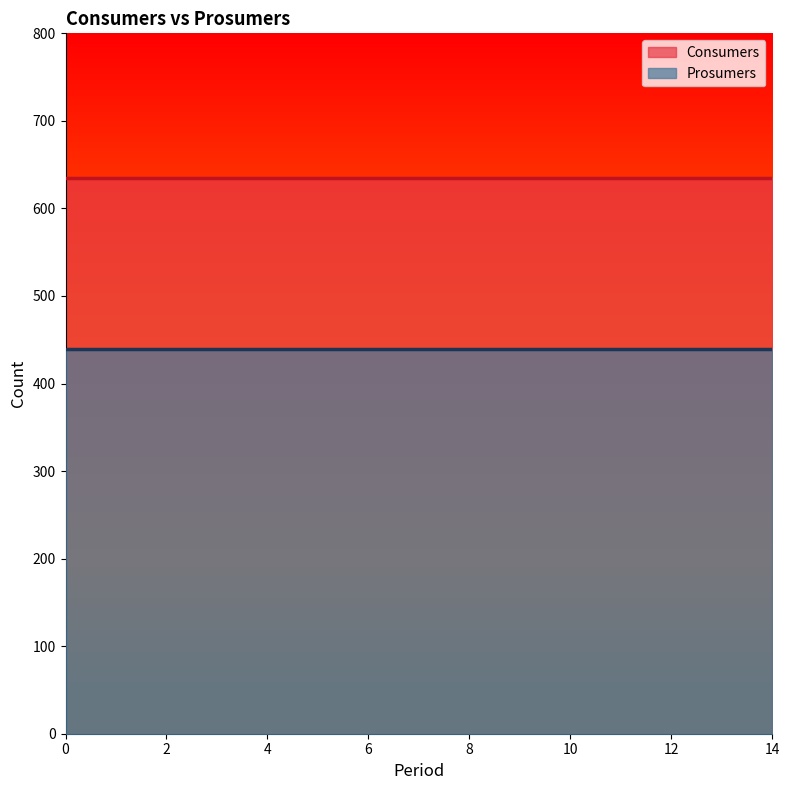

What is the spread (max minus min) of values at 13?

195